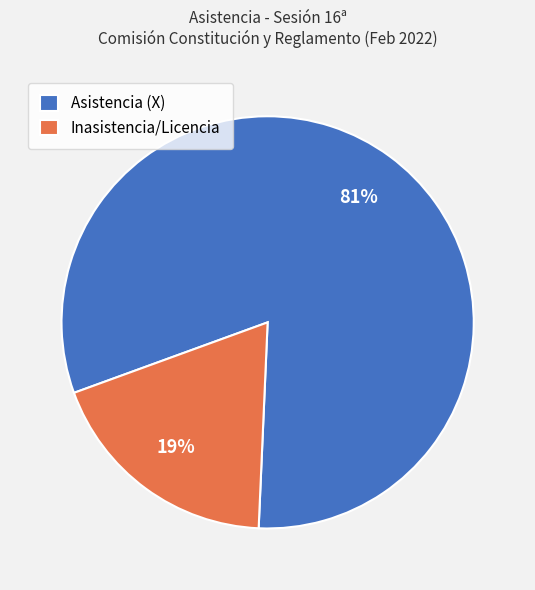

Which slice is the smallest?

Inasistencia/Licencia